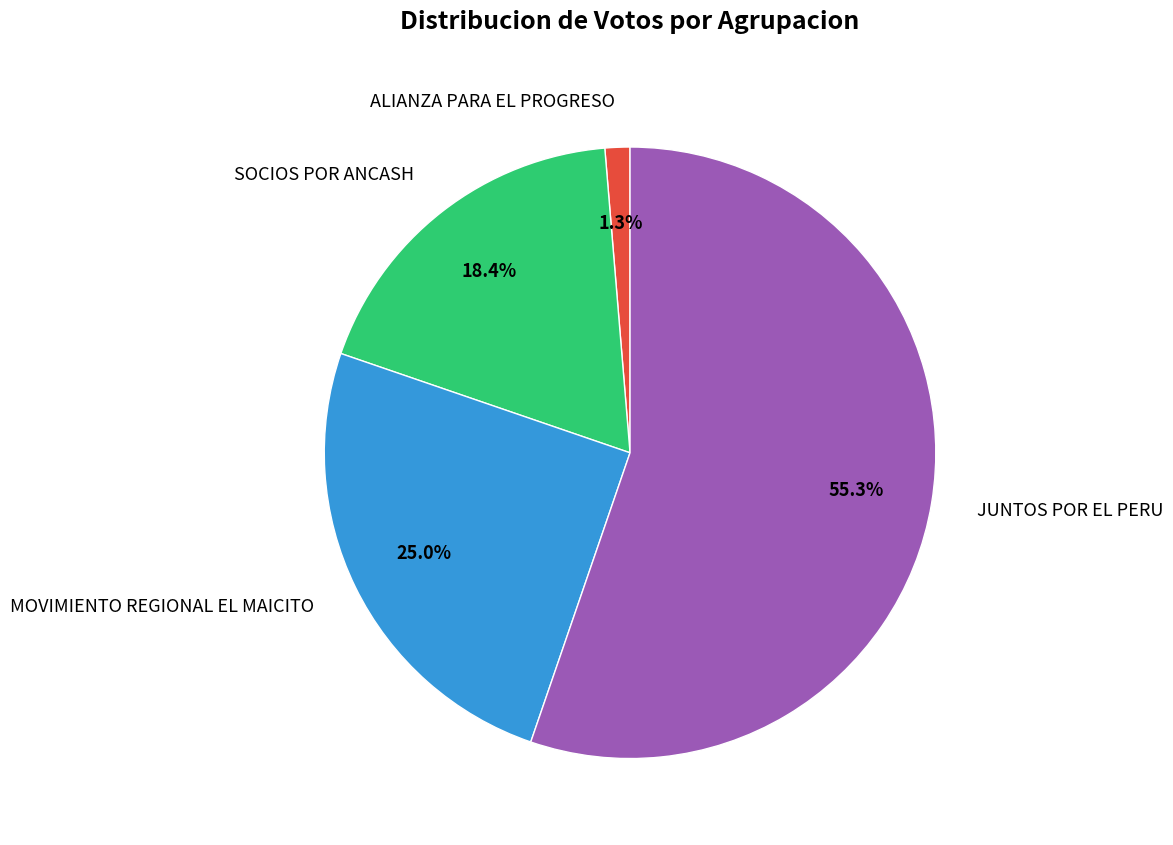

To the nearest percent, what is the difference between the largest and smallest slice percentages?

54%